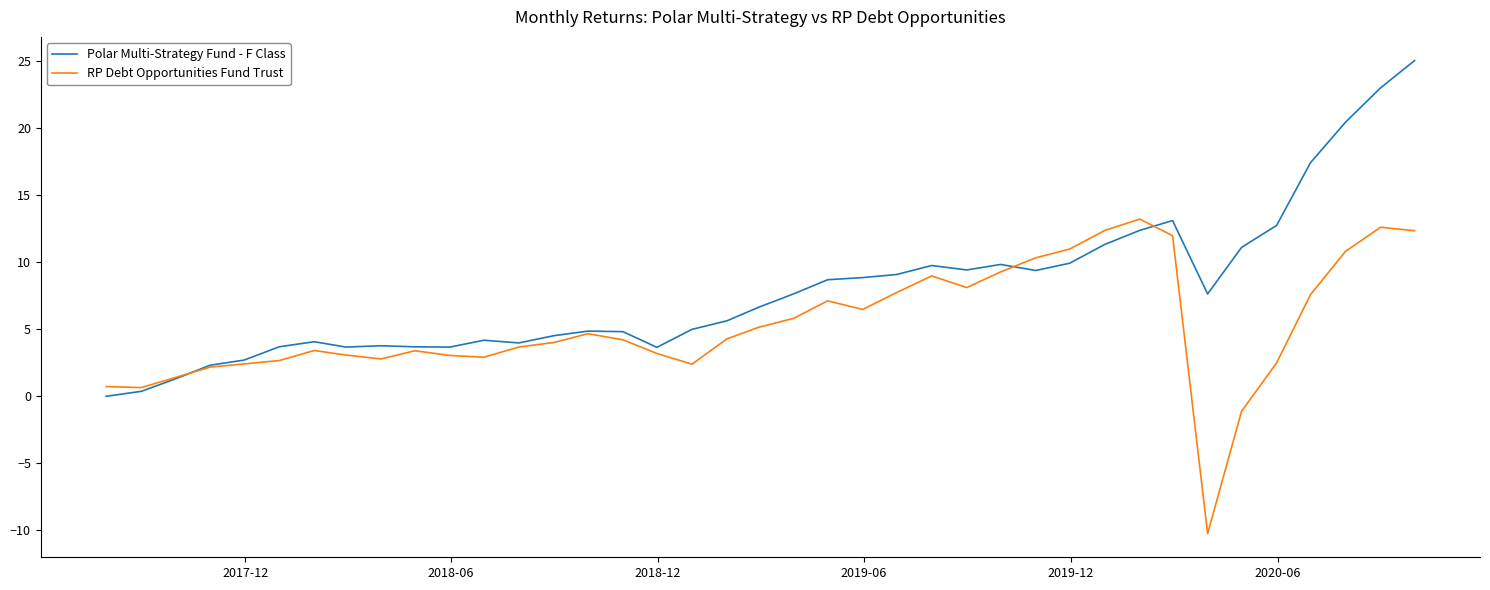

What is the highest value of the RP Debt Opportunities Fund Trust series?

13.2